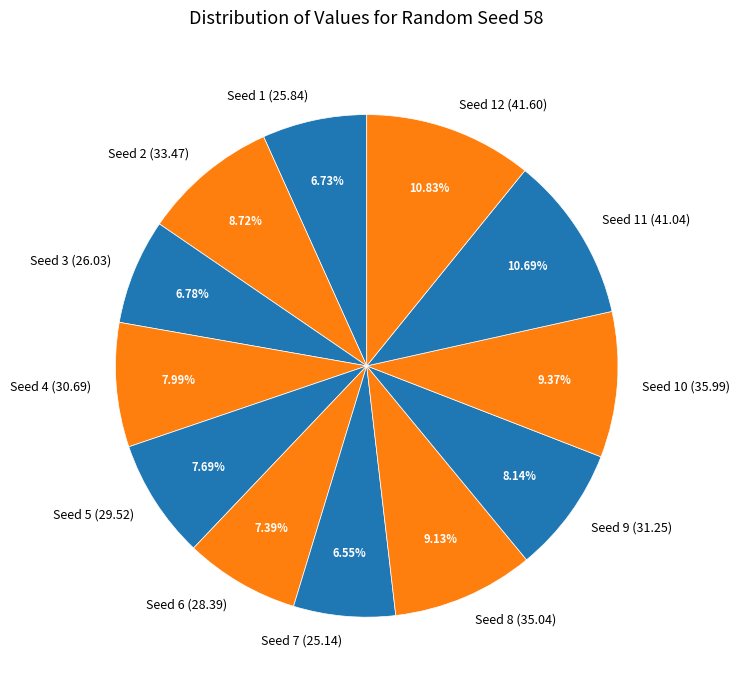

Do Seed 12 (41.60) and Seed 8 (35.04) together represent more than half of the pie?

No